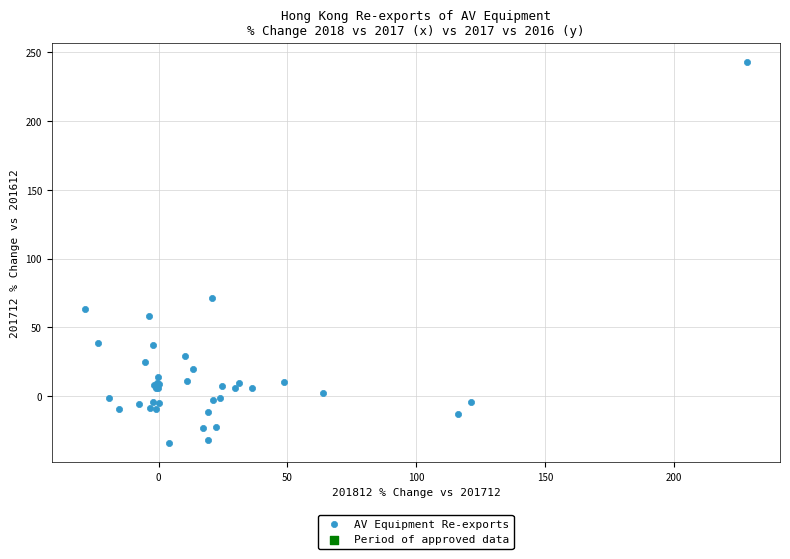

What Y value in the scatter plot is closest to 104?

71.2